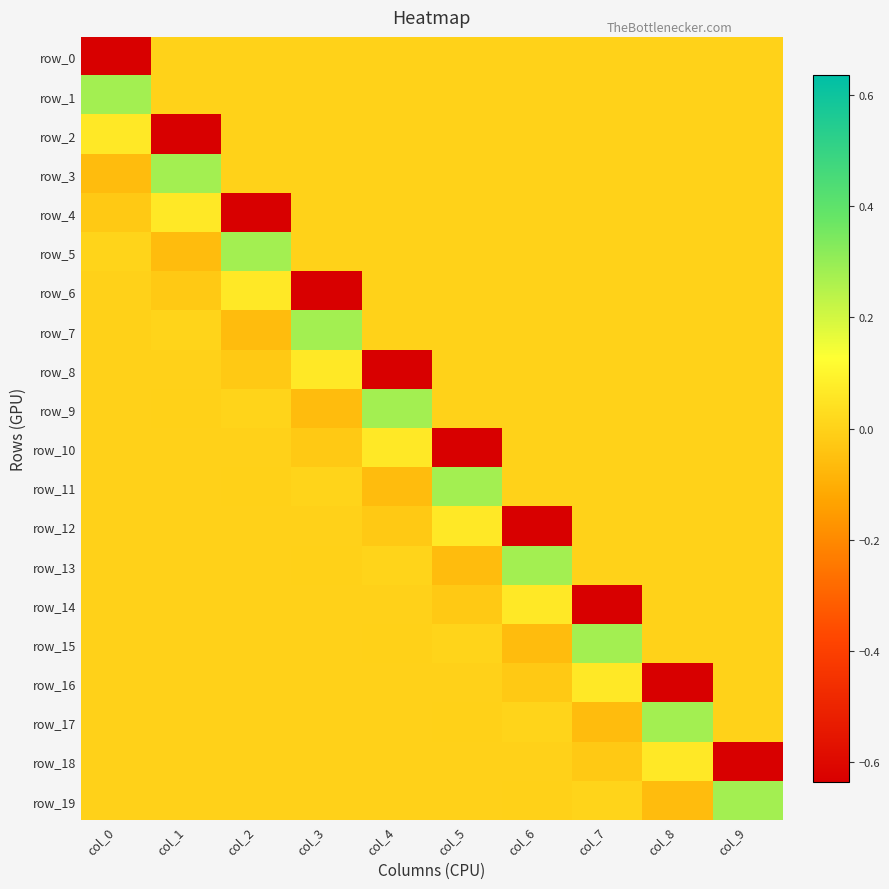

What is the difference between the maximum and minimum values in the row_16 series?

0.7